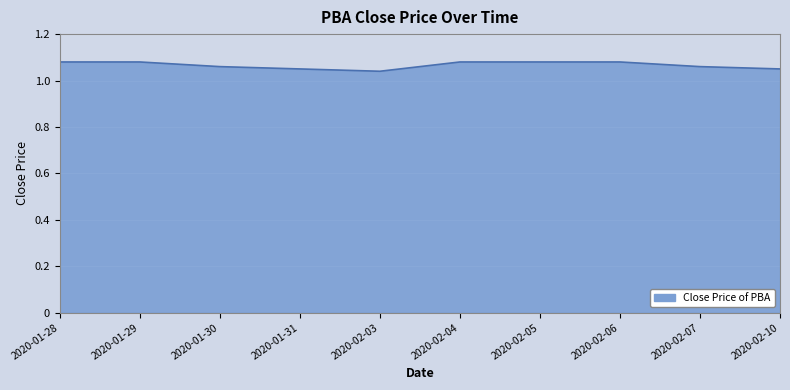

The value at 2020-02-04 is 0.4. True or false?

False